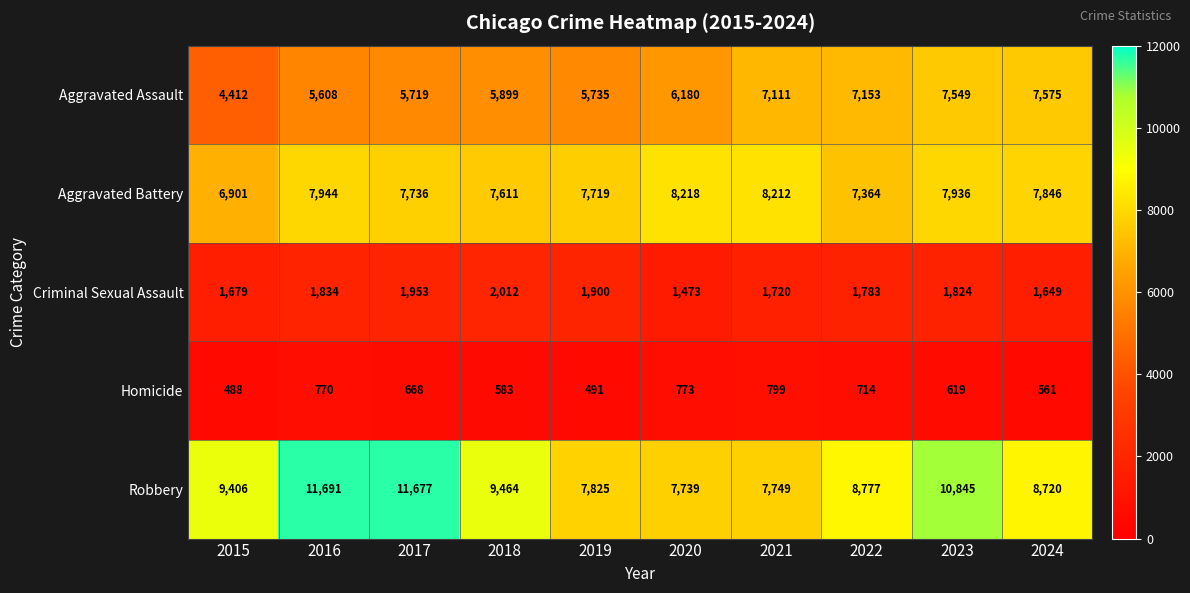

Rank the series by their maximum value, from lowest to highest.

Homicide, Criminal Sexual Assault, Aggravated Assault, Aggravated Battery, Robbery